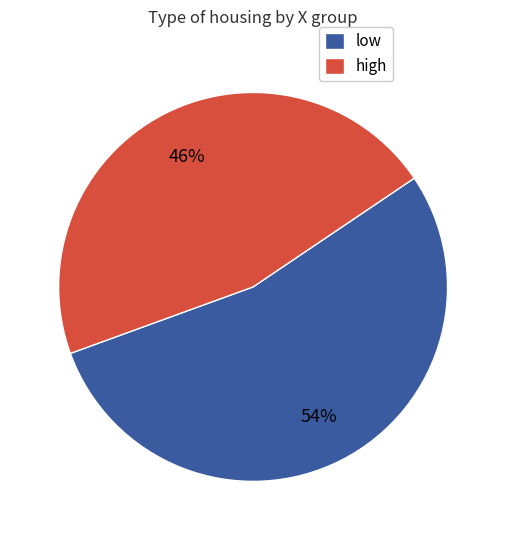

True or false: high accounts for 1% of the total.

False